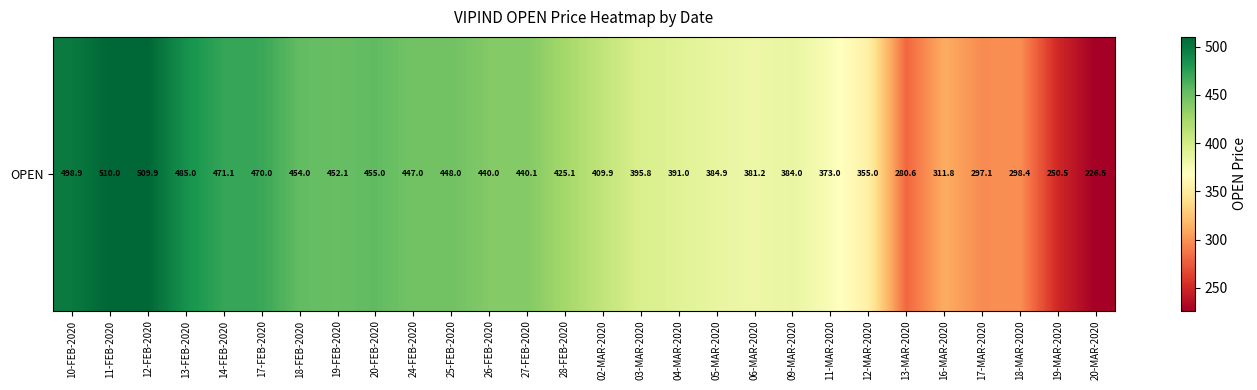

Read the value at 11-FEB-2020.

510.0